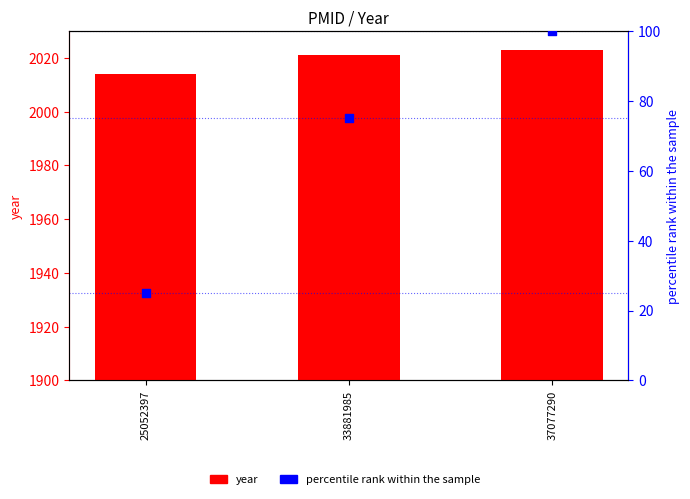

Which series reaches the minimum Y coordinate?

percentile rank within the sample